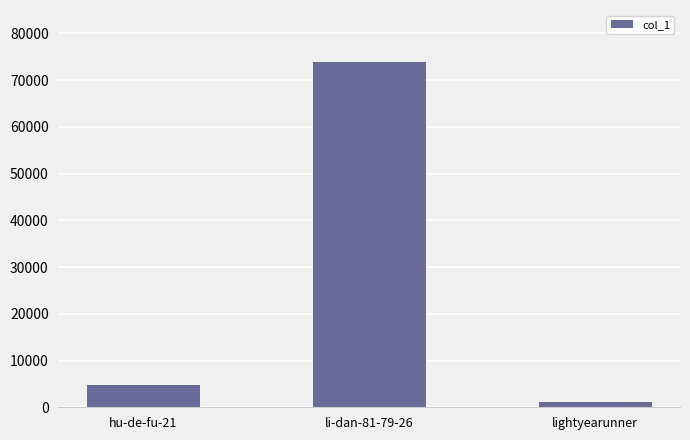

List the labels in order of value, smallest first.

lightyearunner, hu-de-fu-21, li-dan-81-79-26